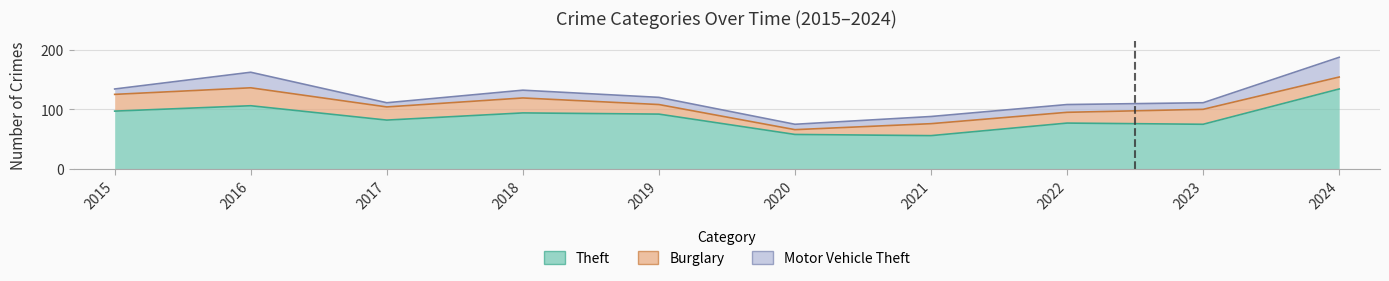

Where is the first local maximum for Theft?

2016